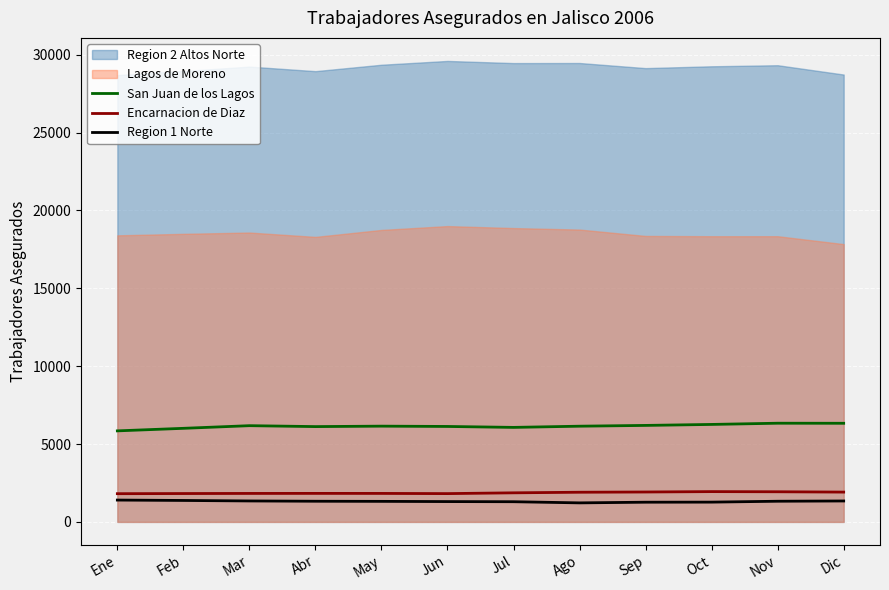

True or false: Encarnacion de Diaz has a value of 1936 at Nov.

True